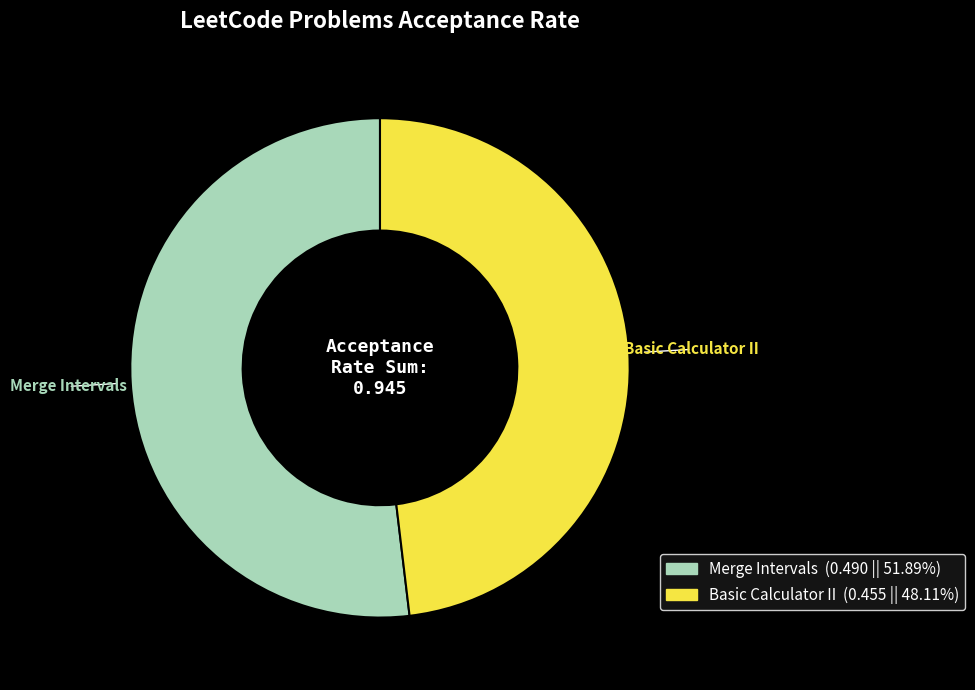

Is it true that Merge Intervals is 52% of the pie?

True